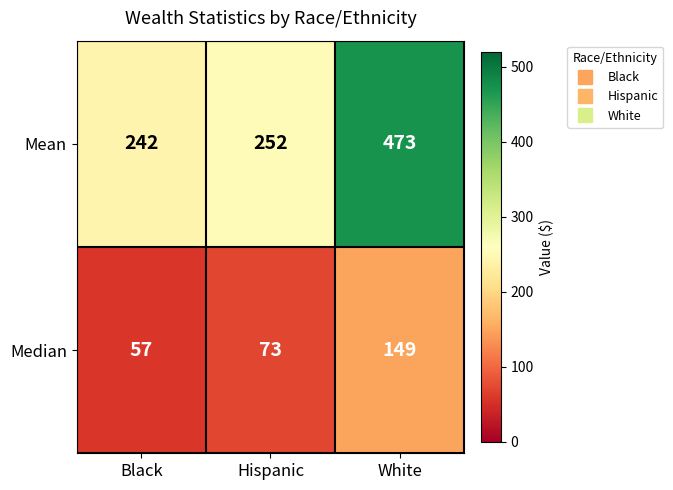

Which label corresponds to the largest value in the chart?

White